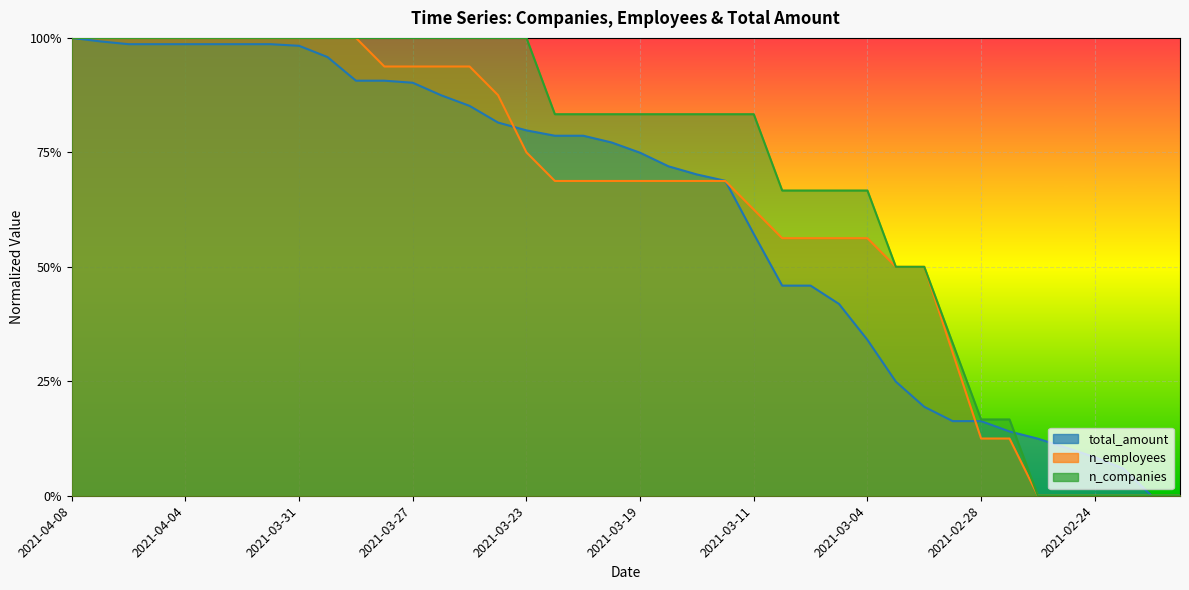

Where is n_employees nearest to the value 0?

2021-02-26